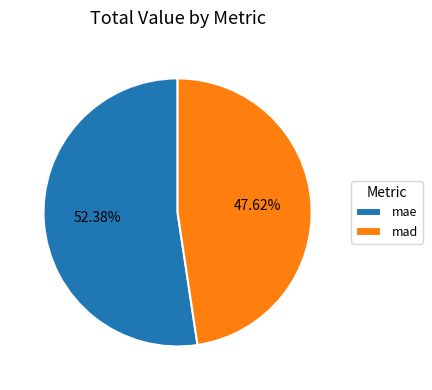

Between mae and mad, which is larger?

mae